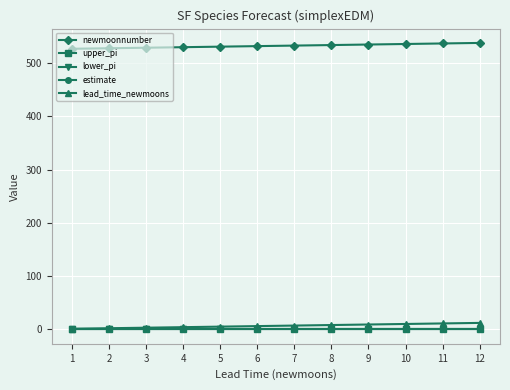

Is the value of estimate at 5 greater than the value of newmoonnumber at 1?

No